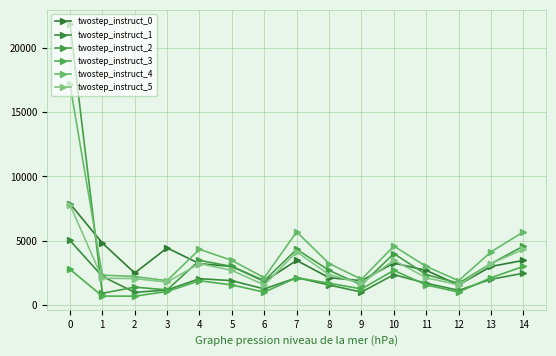

At how many categories does at least one series exceed 5018?

3